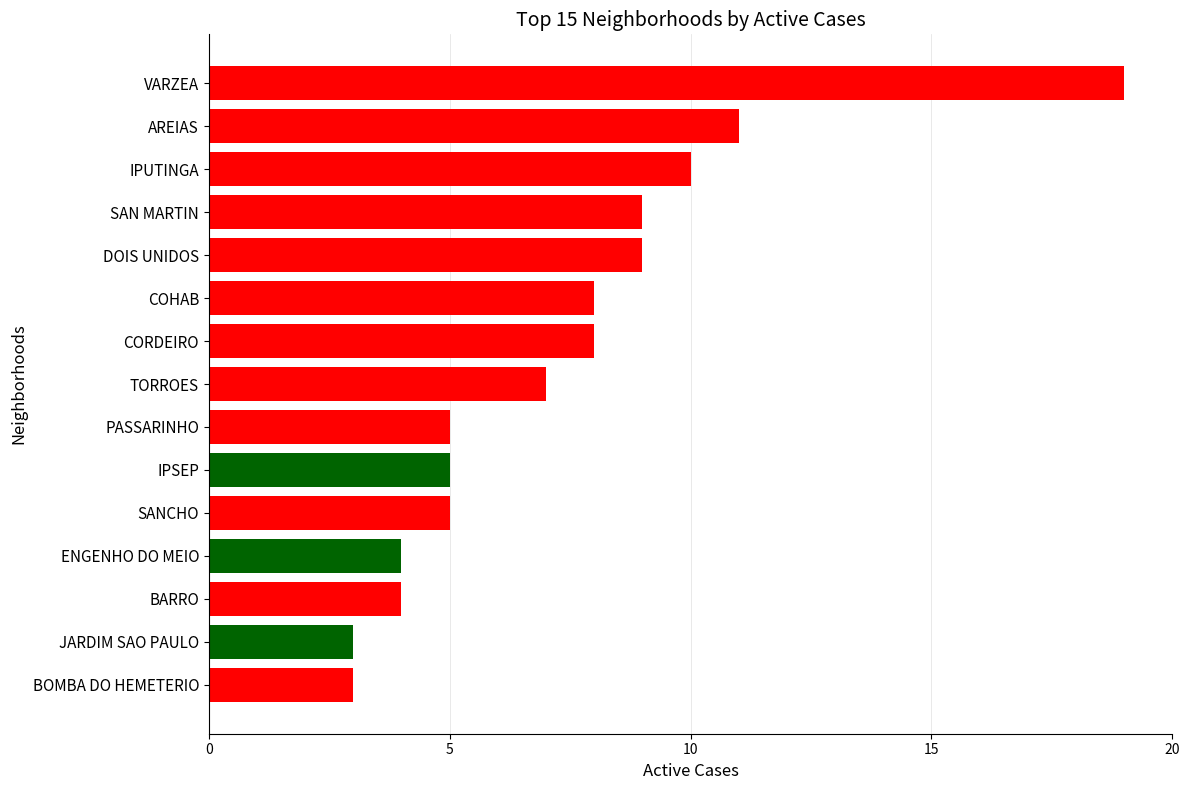

Reading top to bottom, transcribe all the data shown in this chart.

VARZEA=19	AREIAS=11	IPUTINGA=10	SAN MARTIN=9	DOIS UNIDOS=9	COHAB=8	CORDEIRO=8	TORROES=7	PASSARINHO=5	IPSEP=5	SANCHO=5	ENGENHO DO MEIO=4	BARRO=4	JARDIM SAO PAULO=3	BOMBA DO HEMETERIO=3